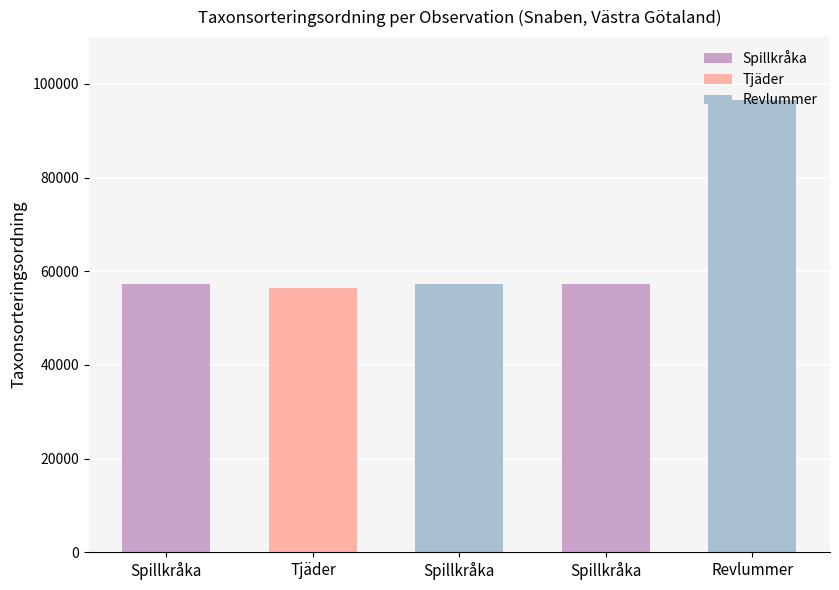

Which has a higher value, Spillkråka (113702674) or Spillkråka (113702680)?

Spillkråka (113702674)